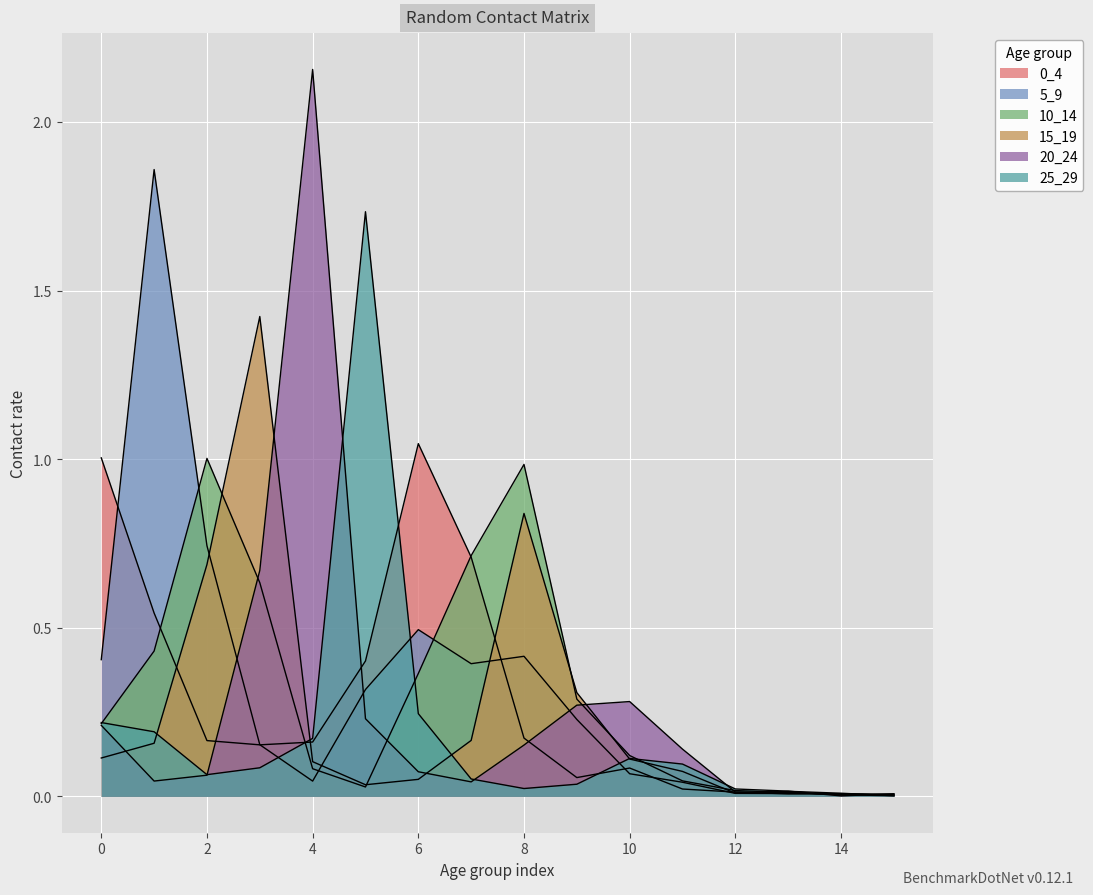

Which series has the largest range (max minus min)?

20_24